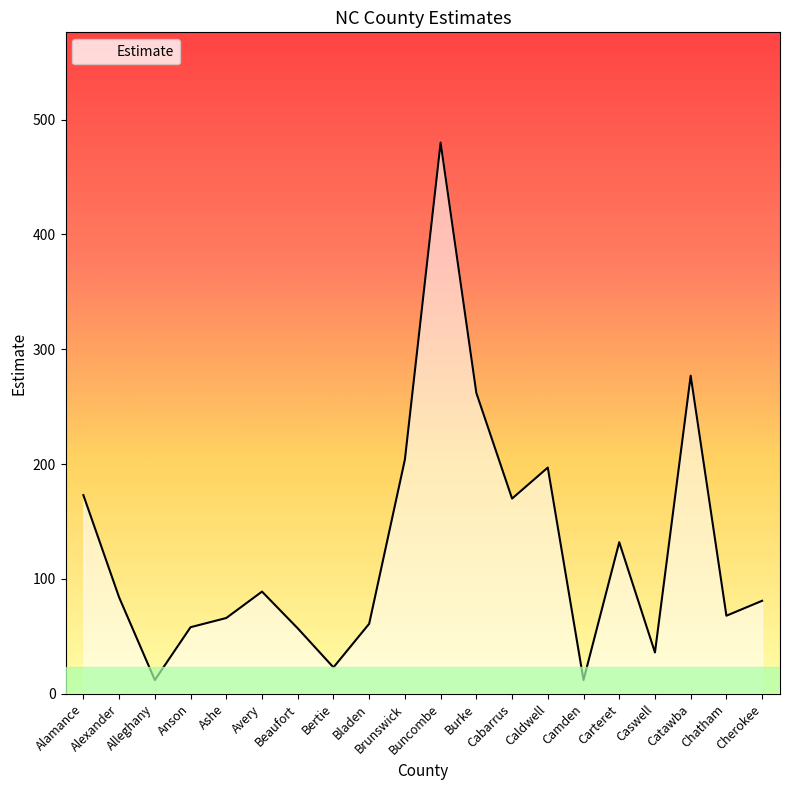

Where is the data nearest to the value 246?

Burke